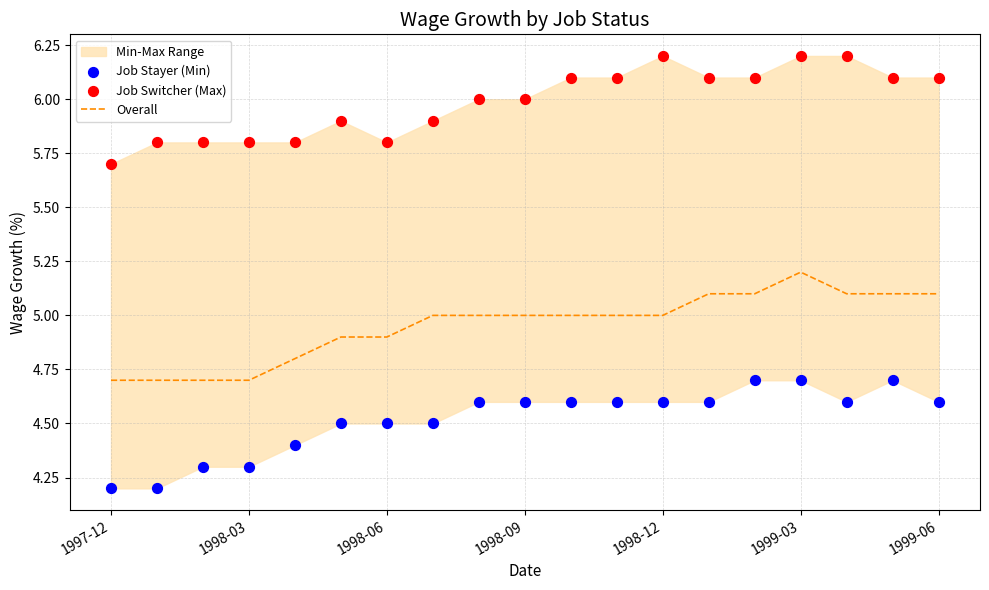

What is the total value across all series at 11?

15.7